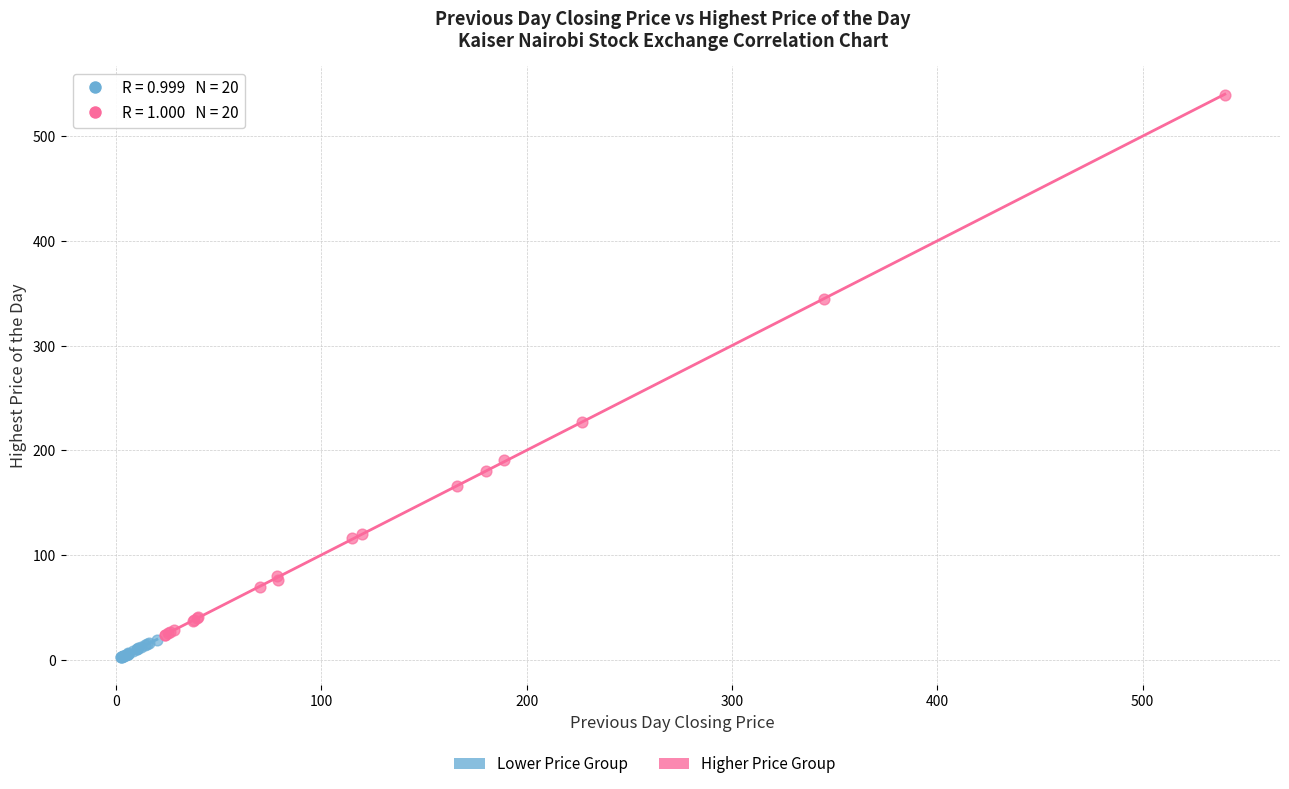

Which series has the largest Y range (max minus min)?

Higher Price Group